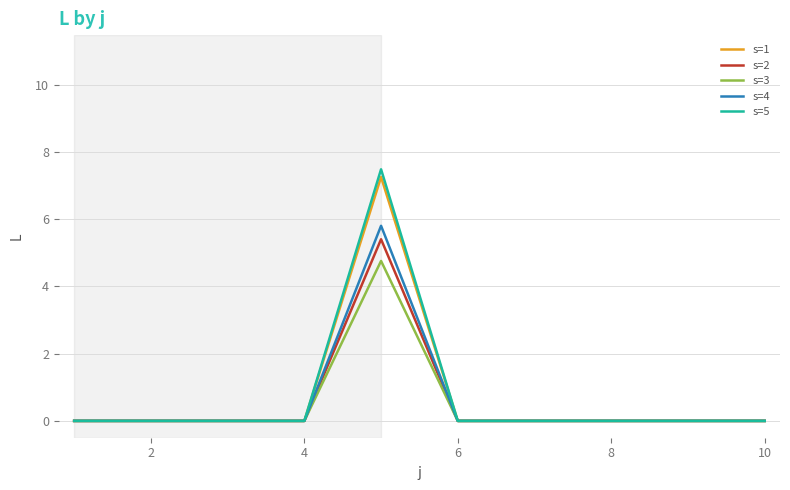

Does the chart have visible grid lines?

Yes